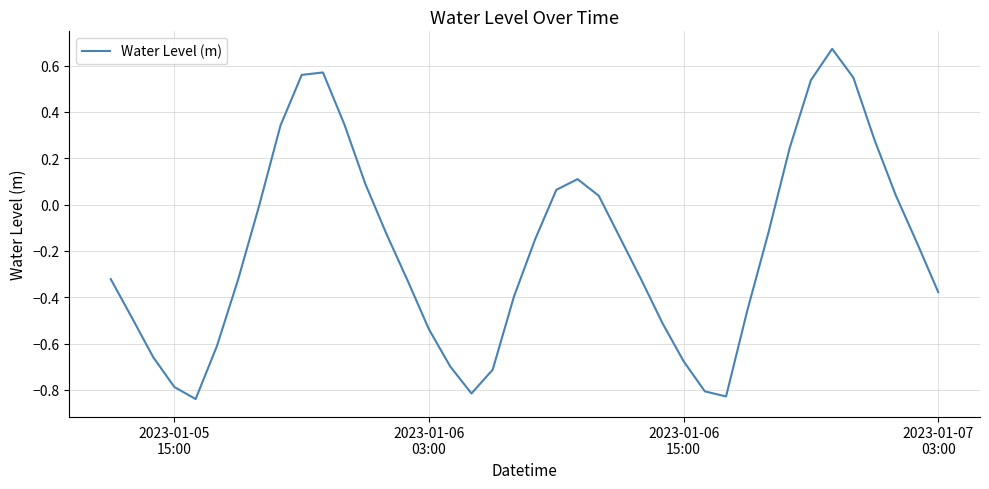

What is the difference between the maximum and minimum values?

1.5